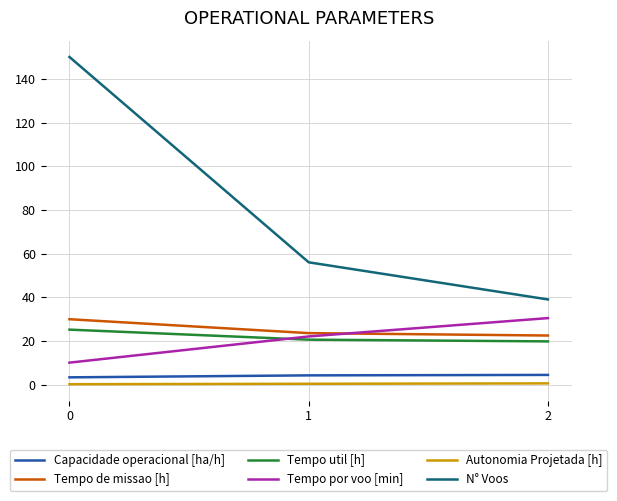

How many lines are shown in the chart?

6